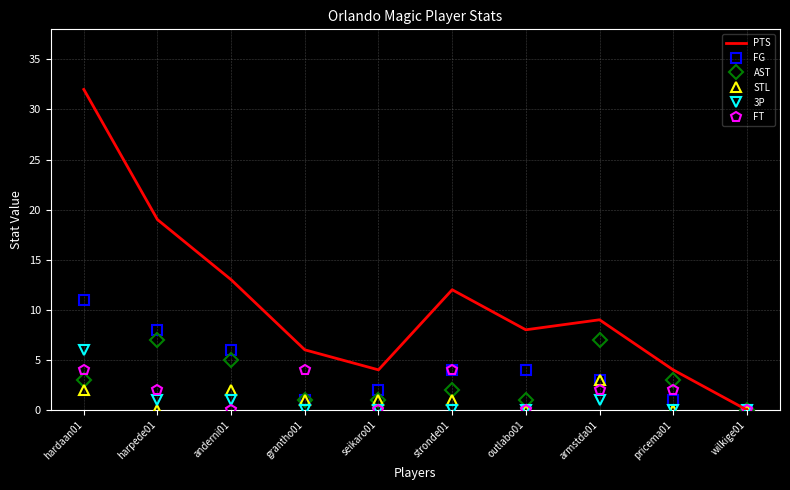

At which category is the sum across all series the highest?

hardaan01